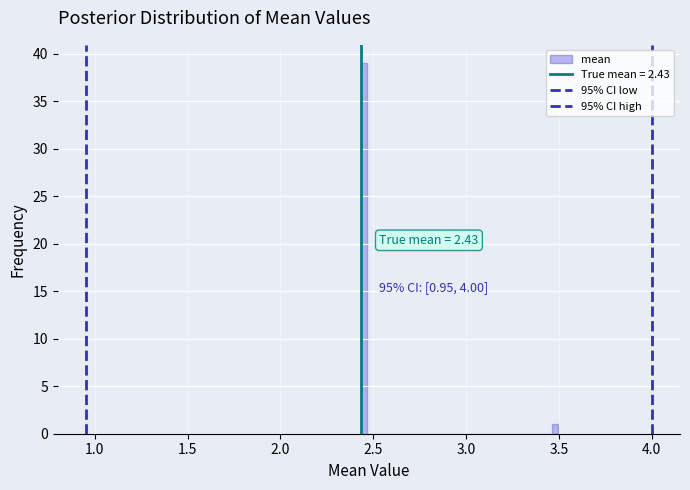

Around what value on the x-axis is the tallest bar? Give the approximate position of its centre, as read against the axis.

2.45